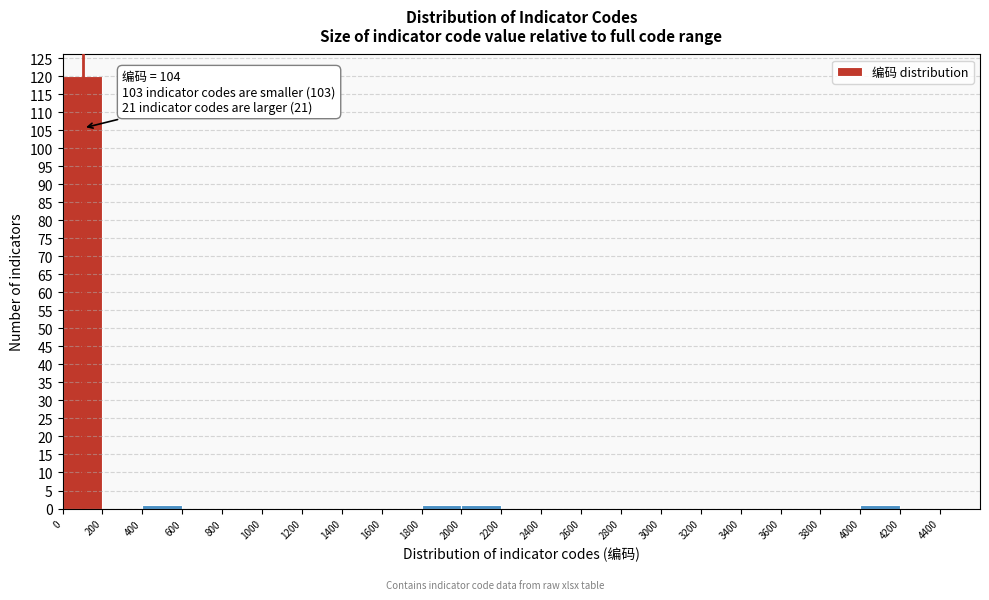

Over which range of the x-axis is the bar tallest?

0 to 200